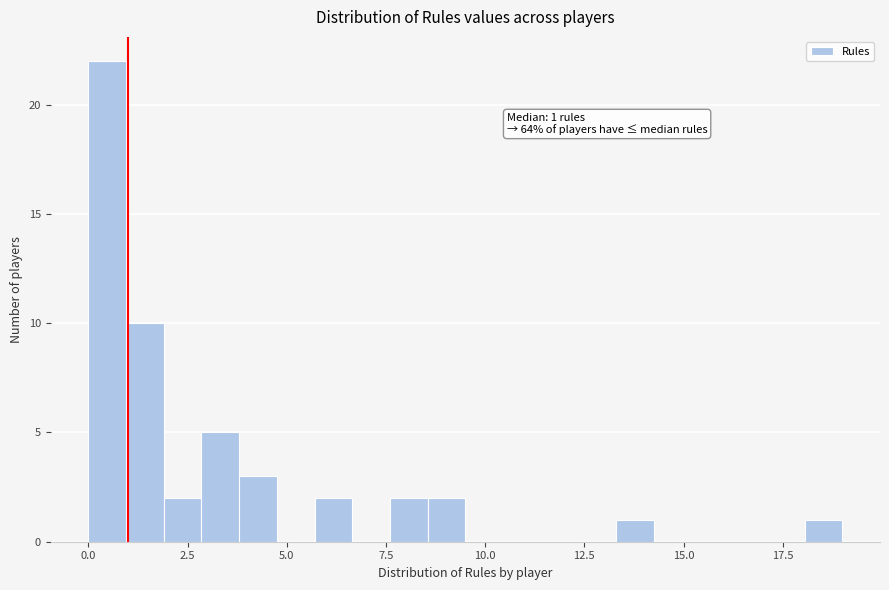

Around what value on the x-axis is the tallest bar? Give the approximate position of its centre, as read against the axis.

0.5